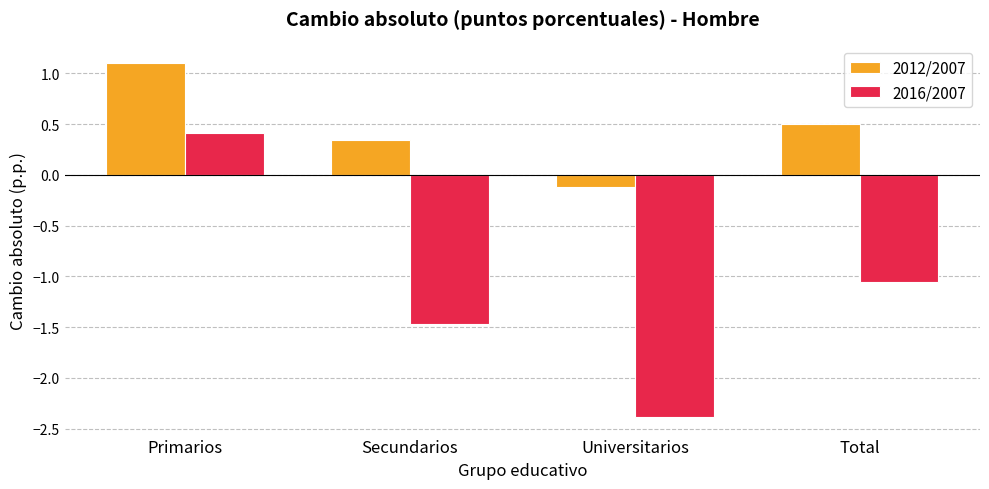

How many bars are there in total?

8